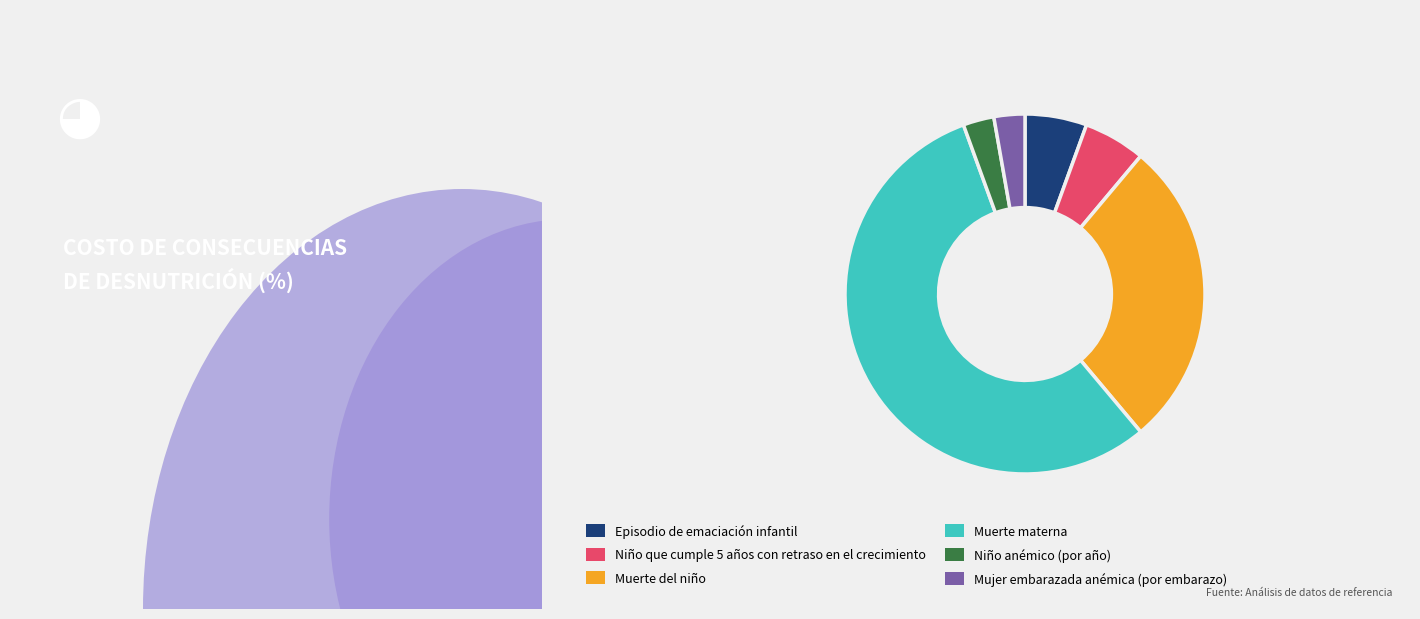

Is there any slice that represents more than half of the pie?

Yes